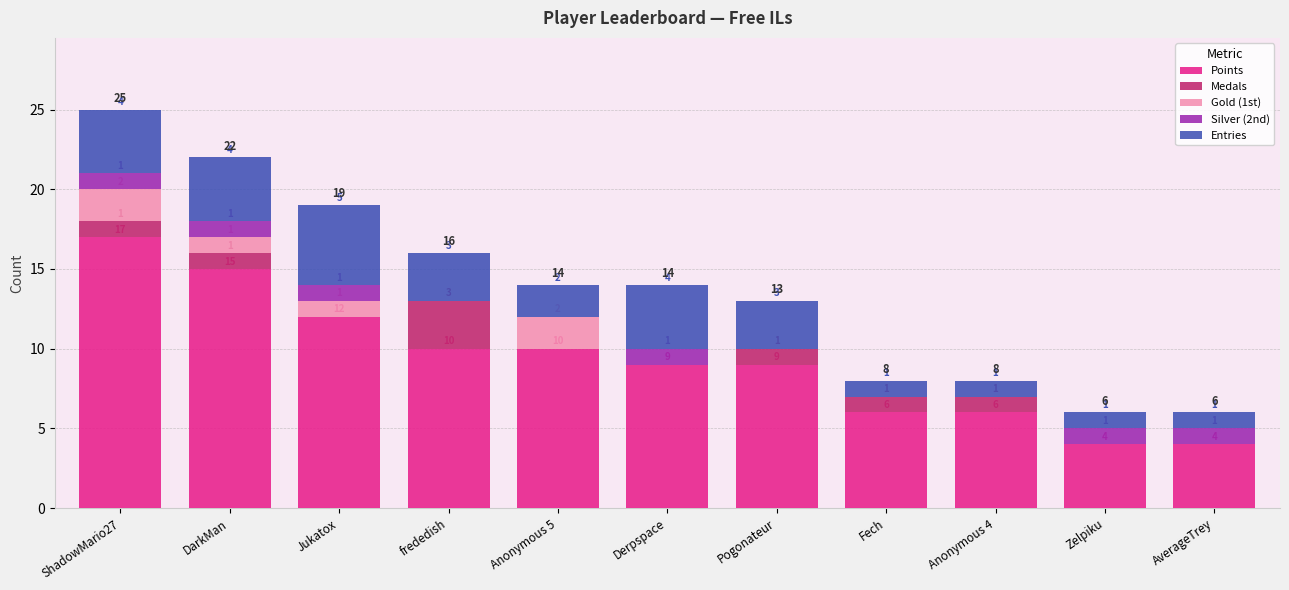

What is the total value across all series at Jukatox?

19